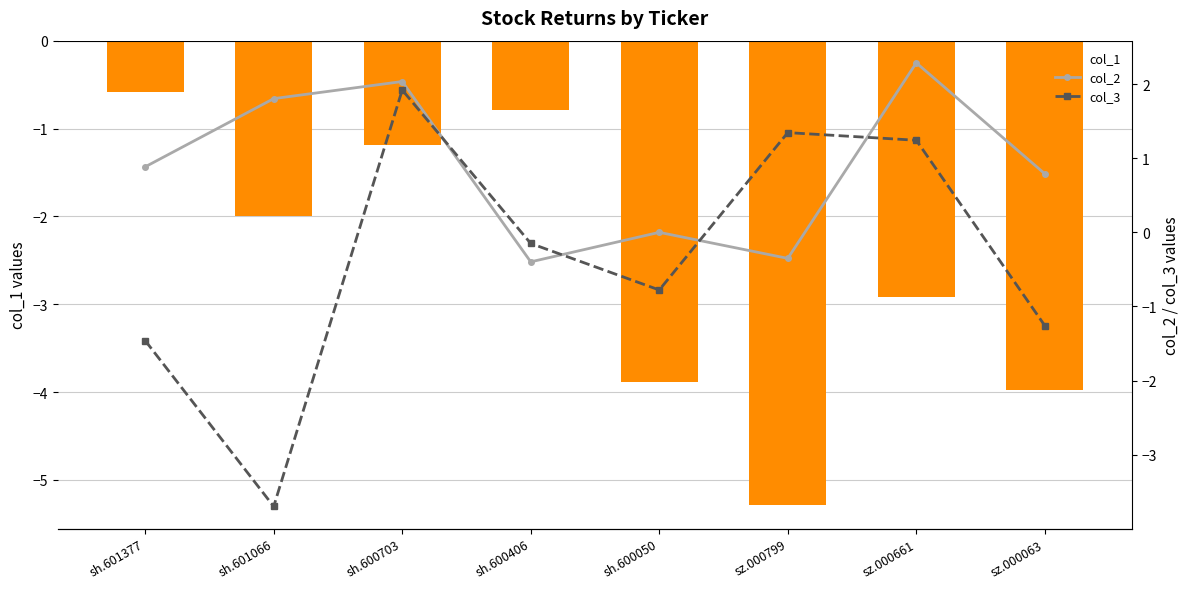

At which category is the sum across all series the highest?

sh.600703